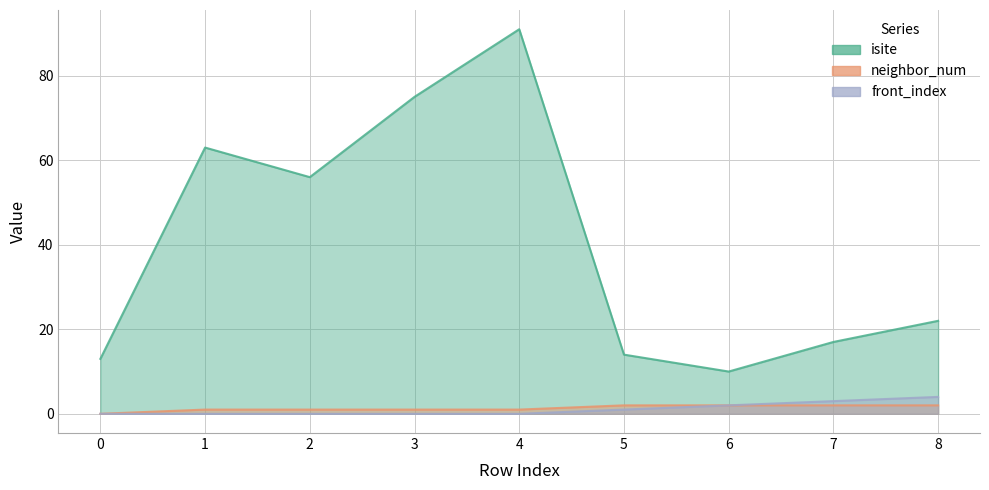

Reading right to left, transcribe all the data shown in this chart.

isite: 8=22	7=17	6=10	5=14	4=91	3=75	2=56	1=63	0=13
neighbor_num: 8=2	7=2	6=2	5=2	4=1	3=1	2=1	1=1	0=0
front_index: 8=4	7=3	6=2	5=1	4=0	3=0	2=0	1=0	0=0